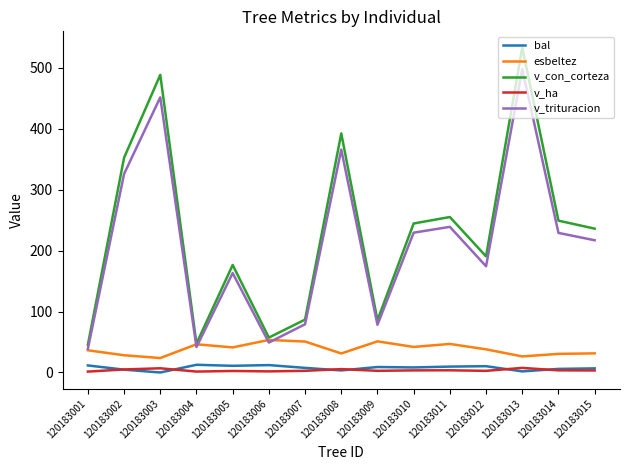

True or false: v_trituracion and v_ha cross at least once.

False